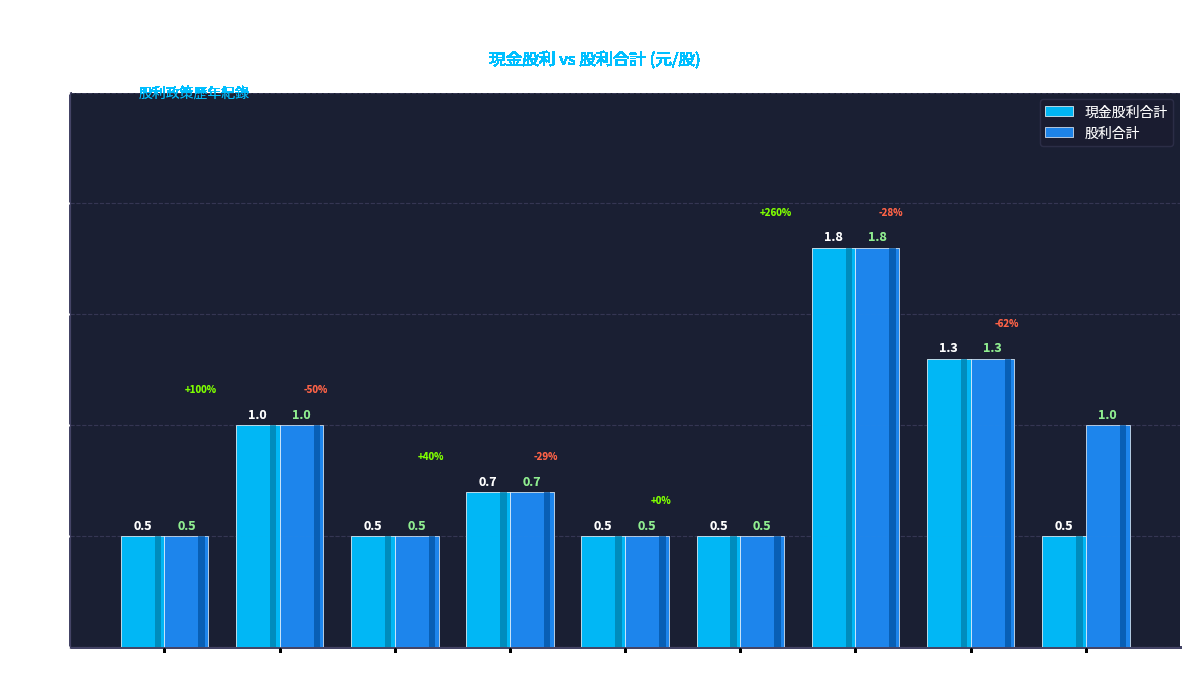

True or false: 現金股利合計 has a value of 0.3 at 2024.

False